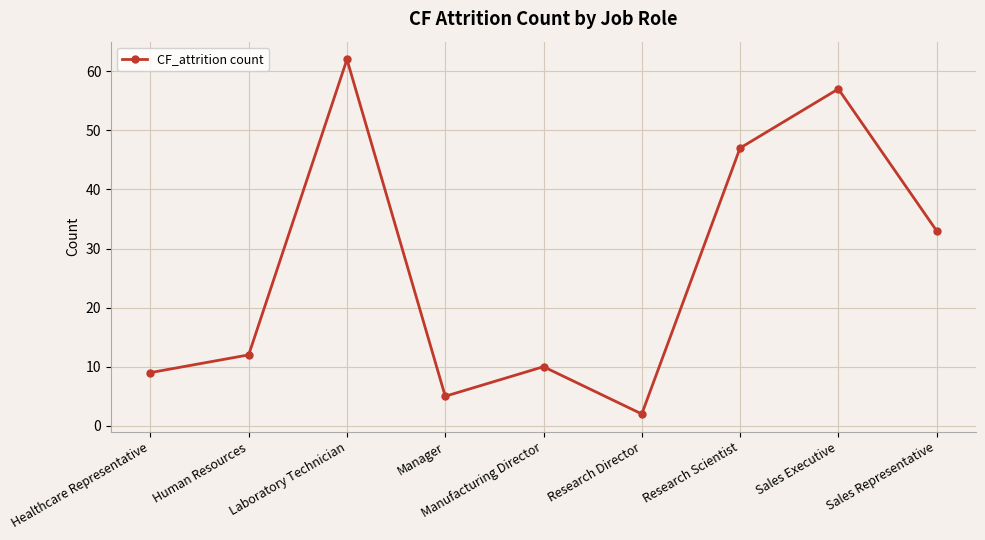

What is the difference between the values at Healthcare Representative and Sales Representative?

24